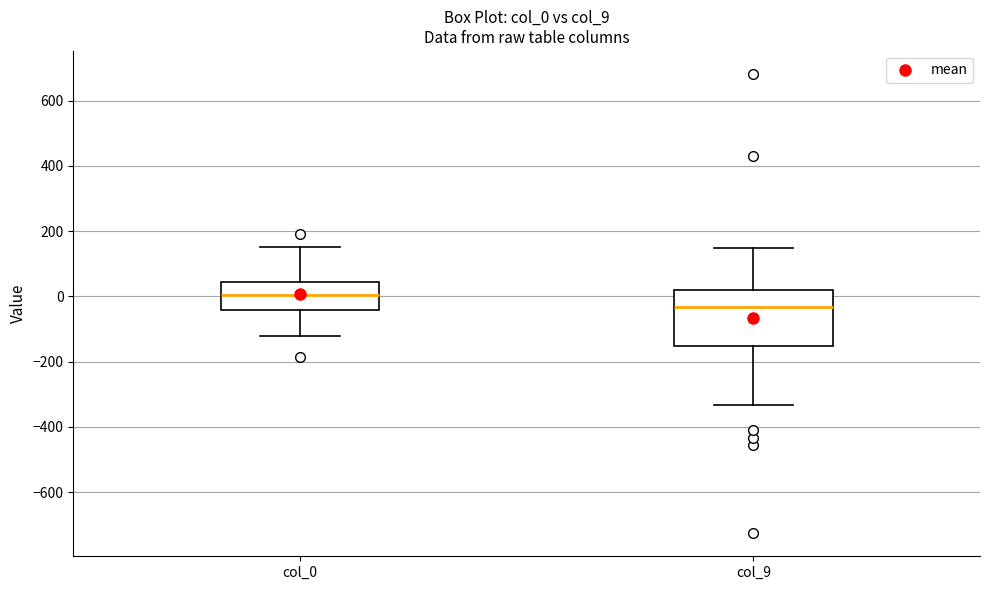

Reading left to right, transcribe this box plot: for each box, give where its median line is, the range the box spans, and where its two whiskers end, as read against the y-axis. The values are not printed on the chart, so give them approximately, as read against the axis.

col_0: median 0, box -40 to 40, whiskers -120 to 160
col_9: median -40, box -160 to 20, whiskers -340 to 140